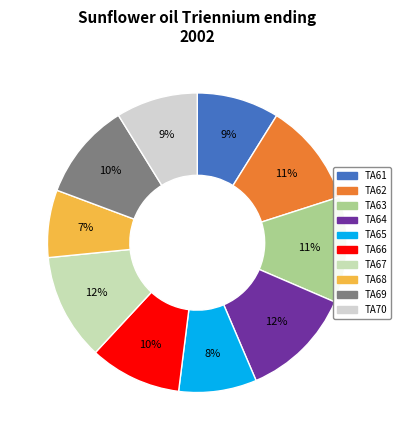

Is the sum of TA68 and TA70 greater than half?

No